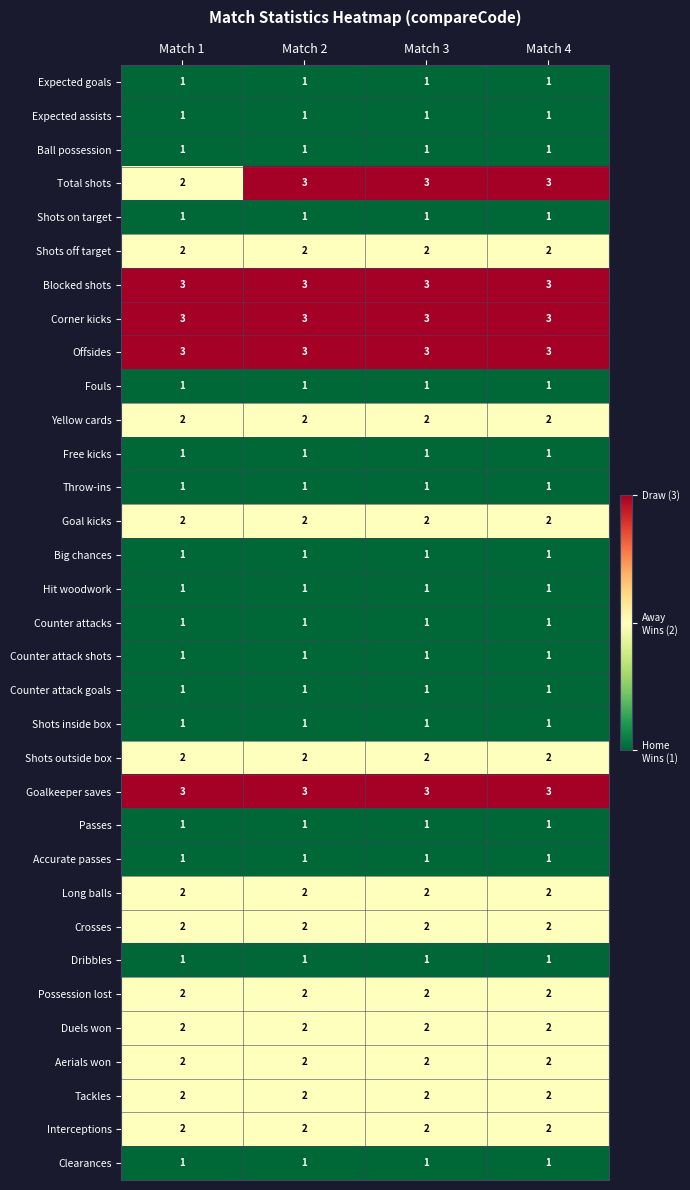

What is the minimum value shown in the chart?

1